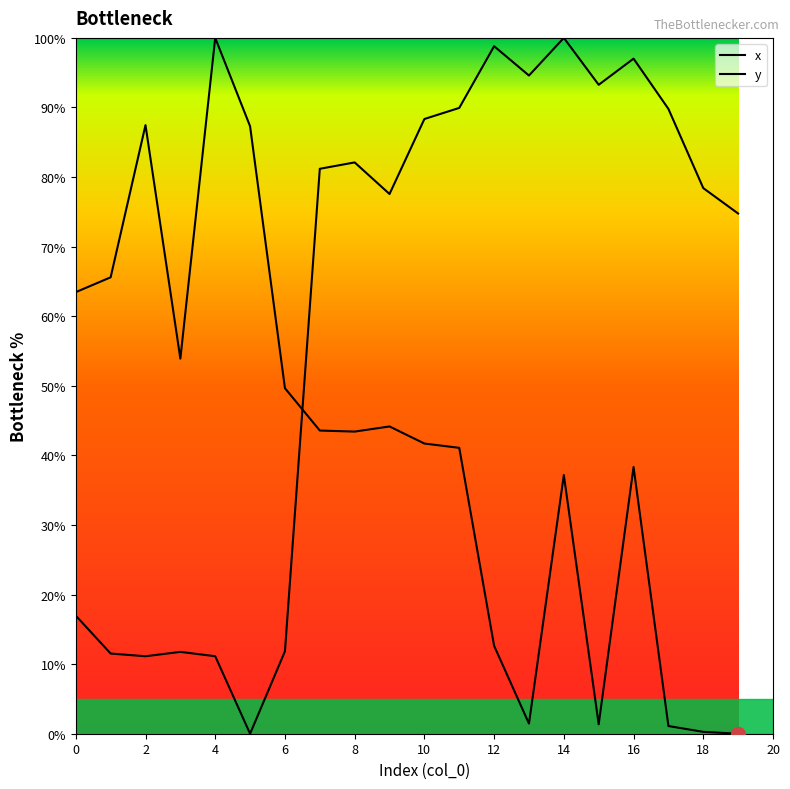

Between 6 and 19, which series saw the biggest shift?

x